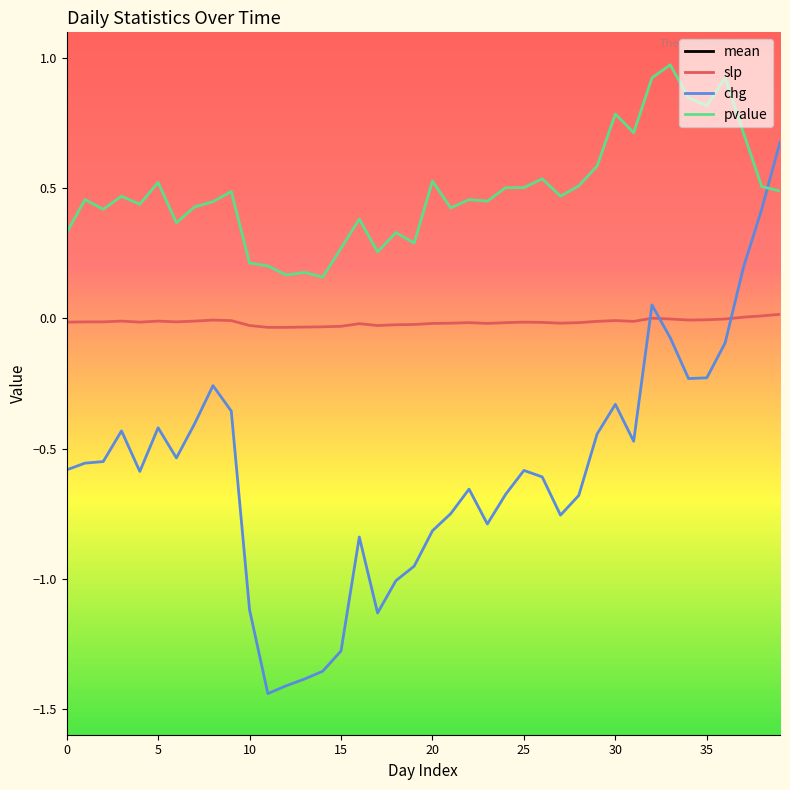

True or false: pvalue has a value of 0.4 at 15.

False